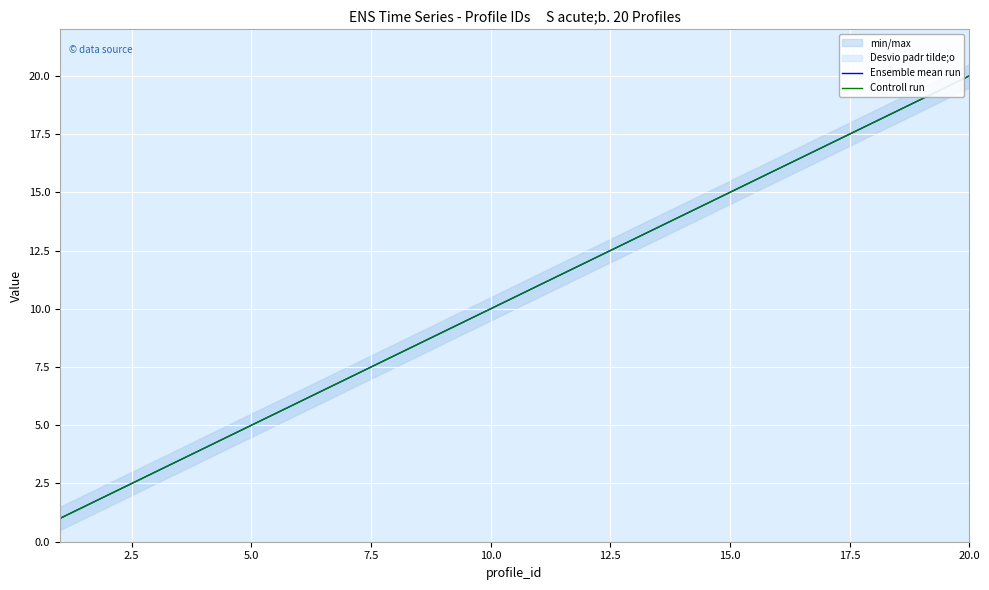

How many series are shown in this chart?

2